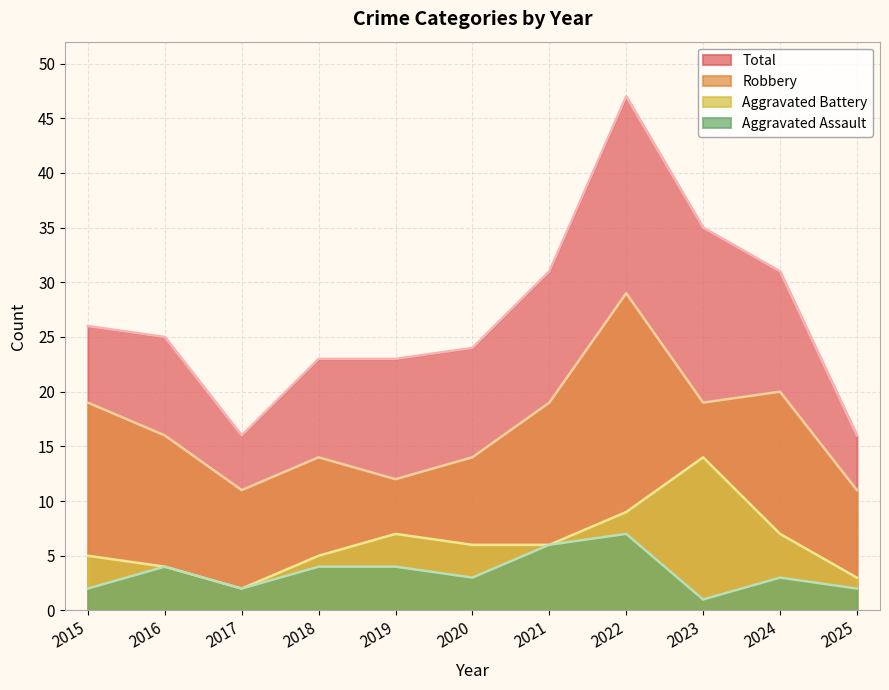

At 2023, list the series in order from smallest to largest.

Aggravated Assault, Aggravated Battery, Robbery, Total